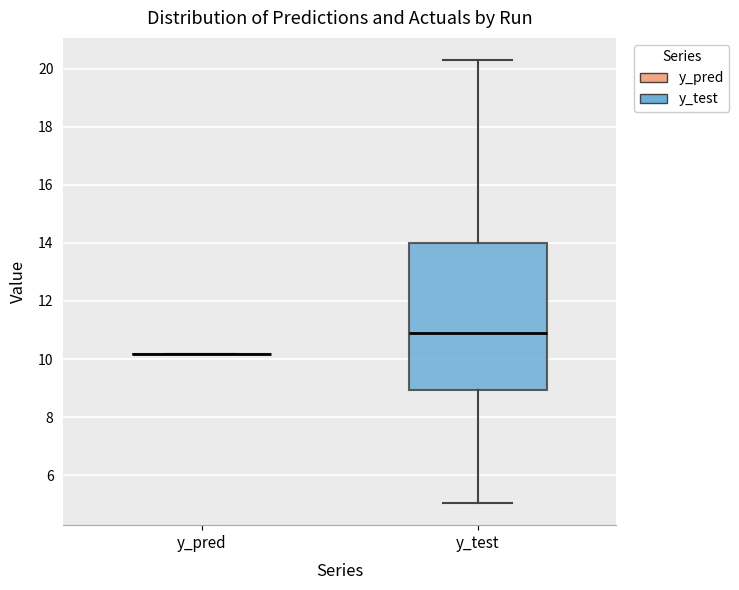

Where is the lower edge of the box for y_test on the y-axis? The values are not printed on the chart, so give them approximately, as read against the axis.

9.0